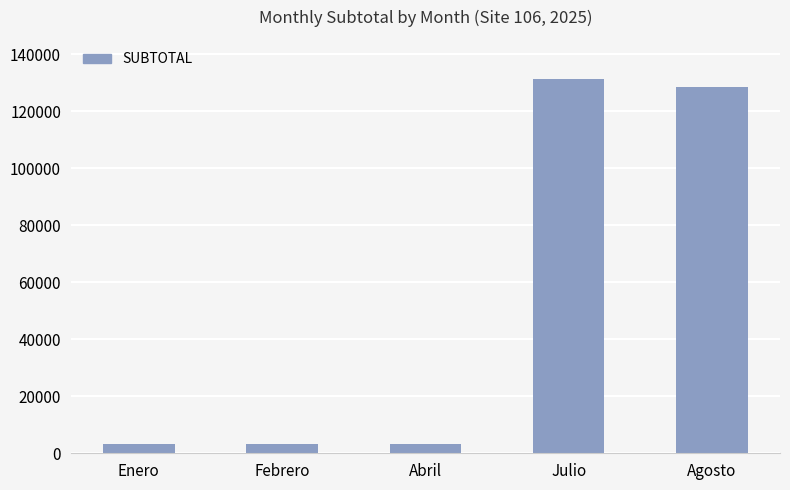

The value at Agosto is 82216.6. True or false?

False